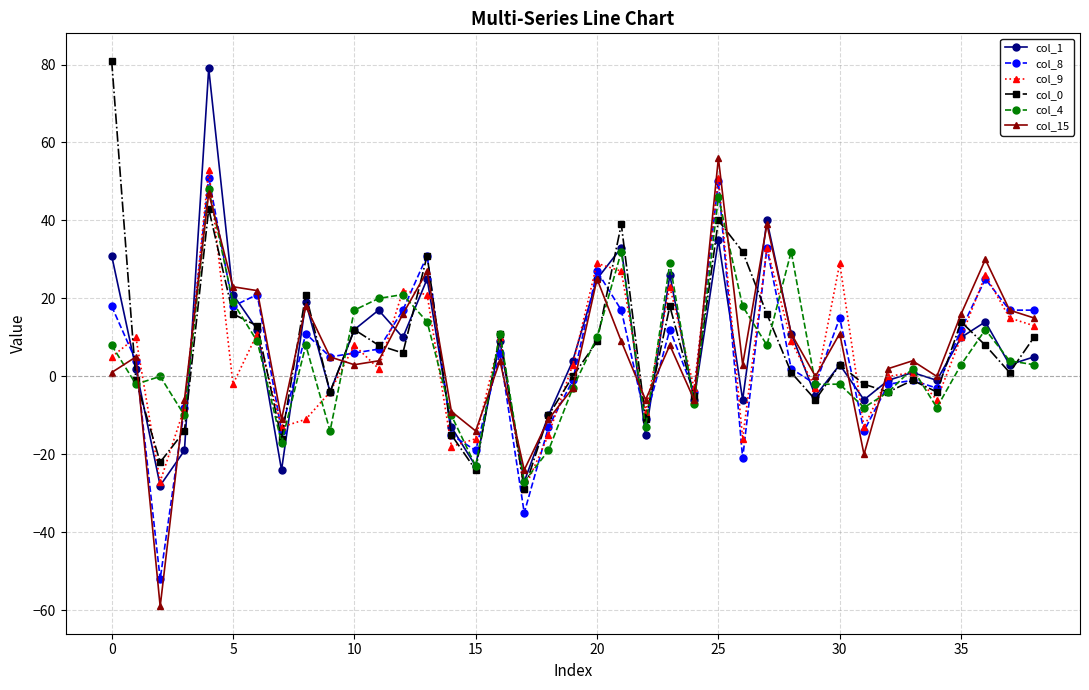

True or false: col_8 has more than 2 points higher than both neighbors.

True